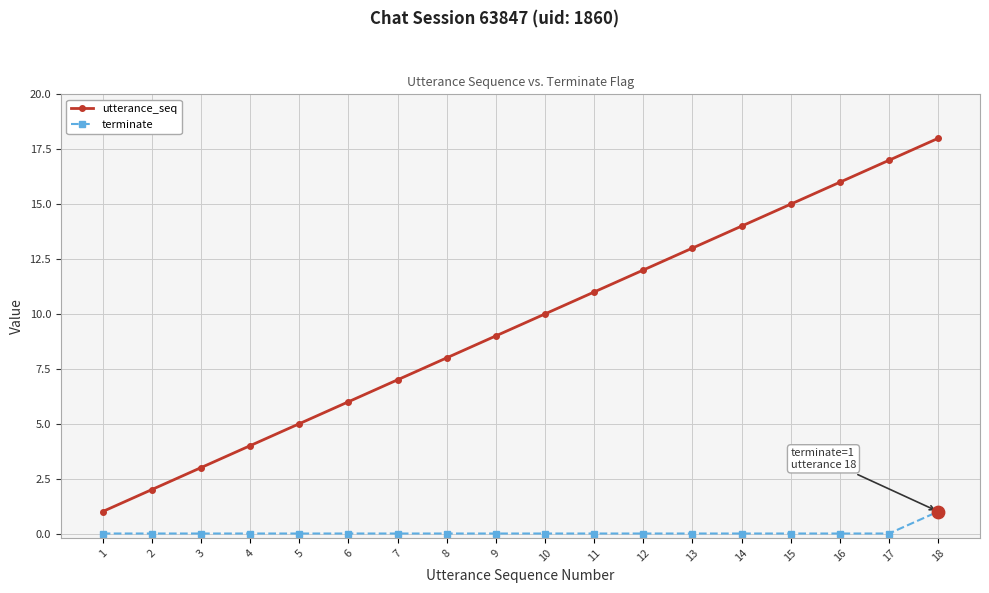

Which series has the widest spread of values?

utterance_seq